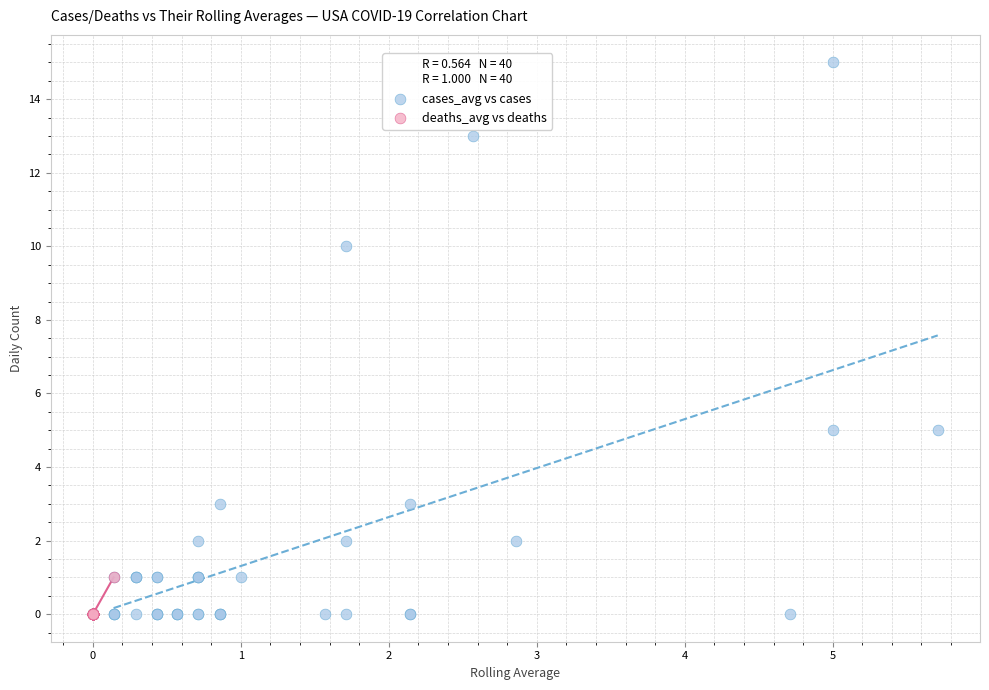

Which series reaches the maximum Y coordinate?

cases_avg vs cases